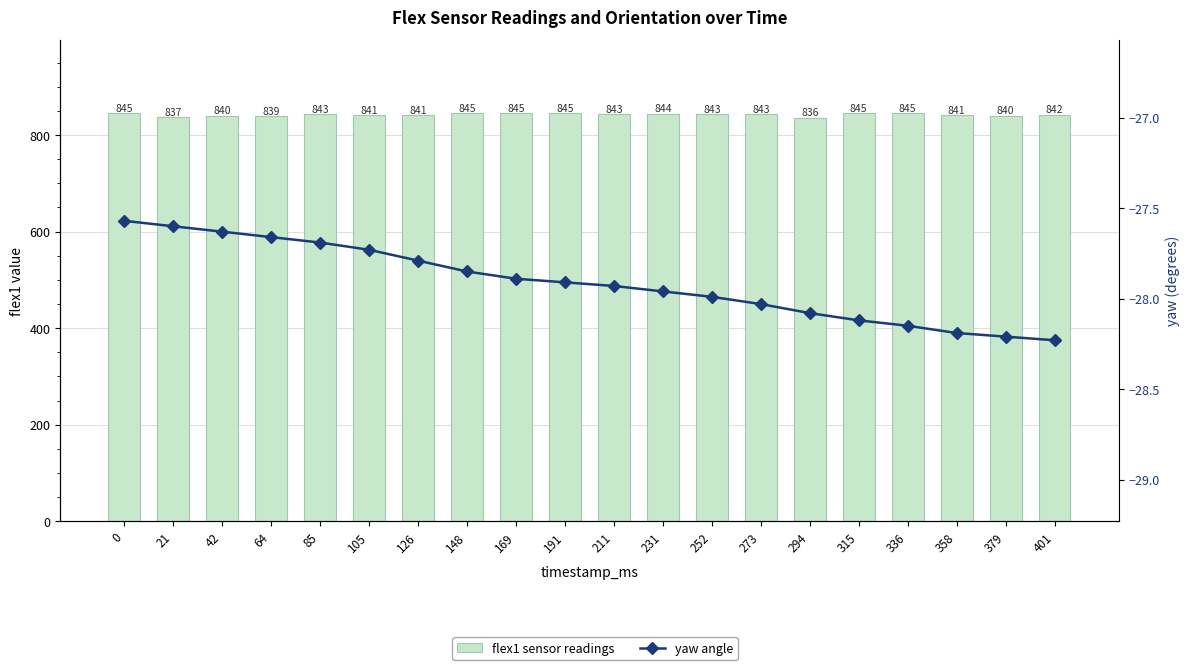

What are all the series names shown in the legend?

flex1 sensor readings, yaw angle